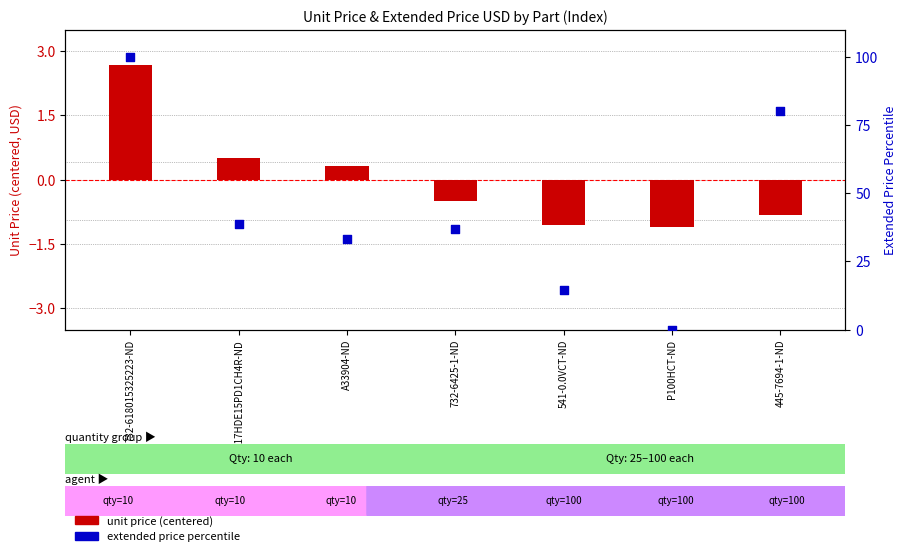

Which series has the largest Y range (max minus min)?

extended price percentile